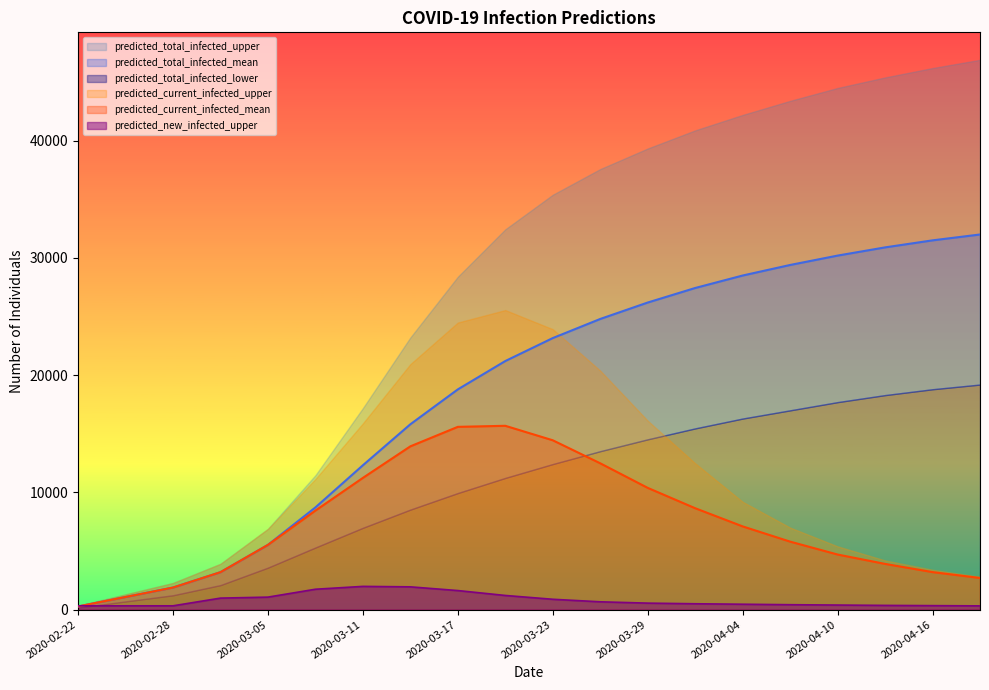

What is the maximum value for predicted_new_infected_upper?

1982